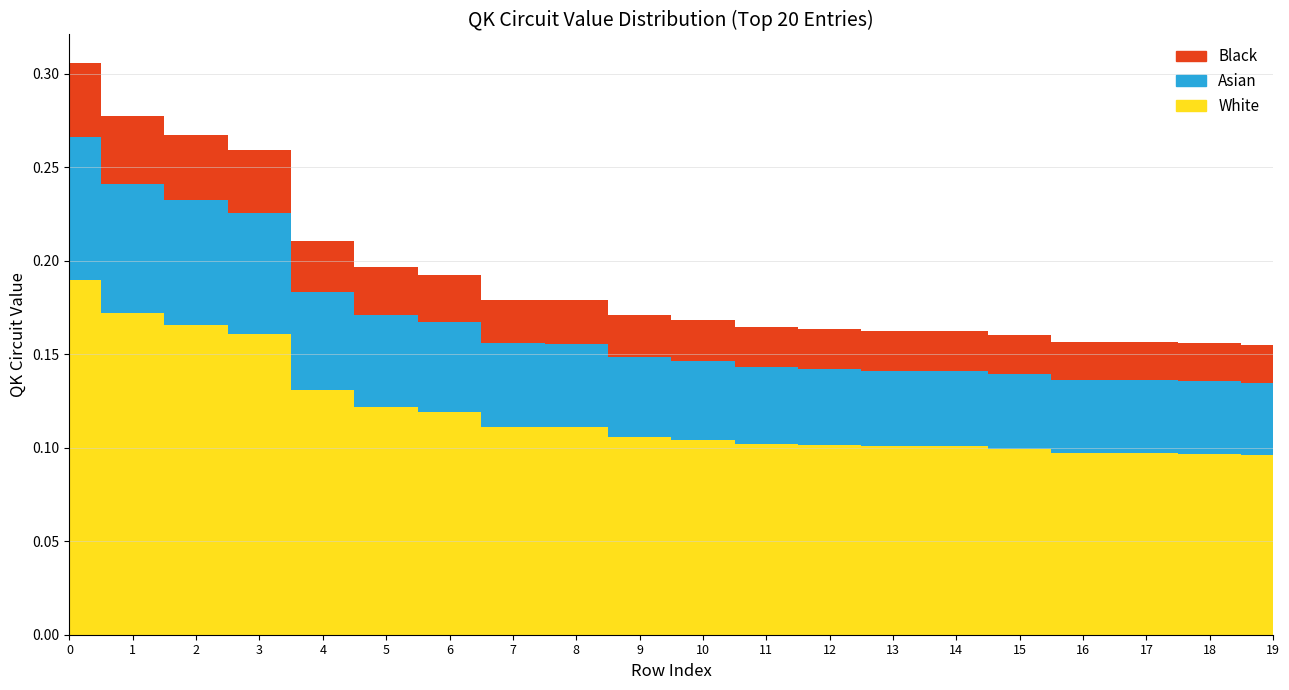

Reading left to right, list all the values displayed in this chart.

0=0.3	1=0.3	2=0.3	3=0.3	4=0.2	5=0.2	6=0.2	7=0.2	8=0.2	9=0.2	10=0.2	11=0.2	12=0.2	13=0.2	14=0.2	15=0.2	16=0.2	17=0.2	18=0.2	19=0.2